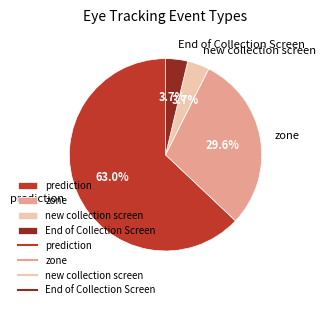

Which slice is the largest?

prediction